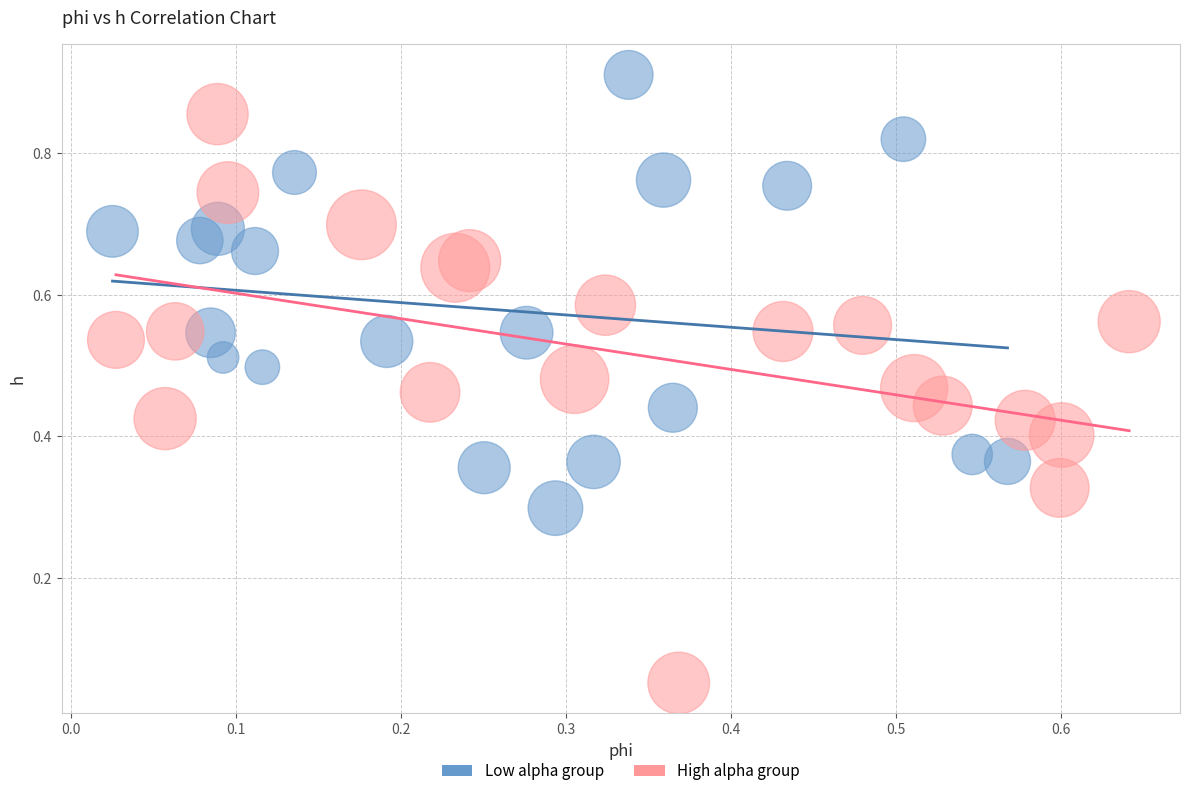

Which series reaches the maximum Y coordinate?

Low alpha group